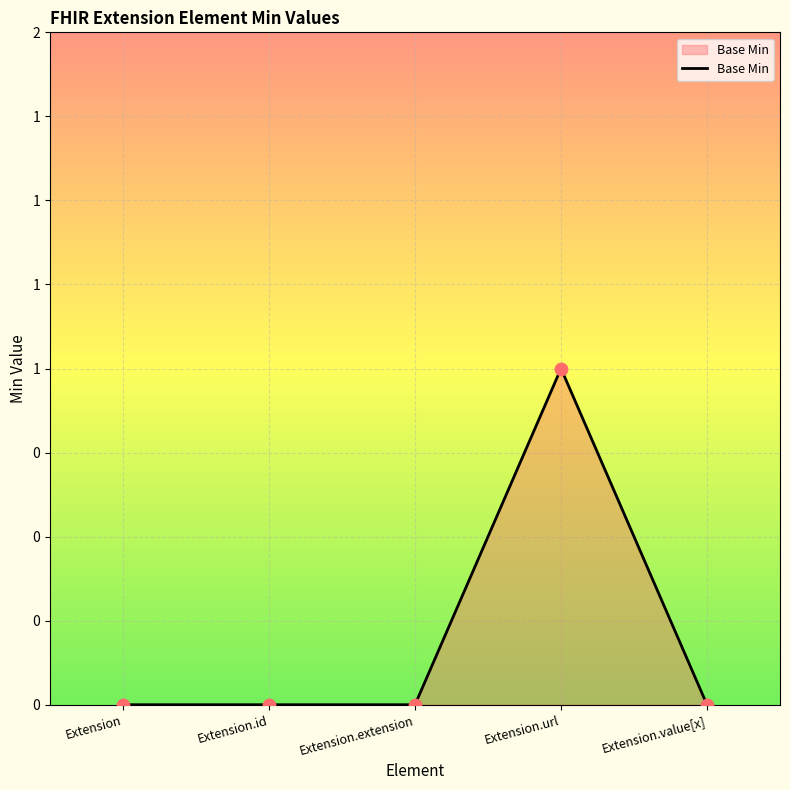

Which has a higher value, Extension.url or Extension?

Extension.url